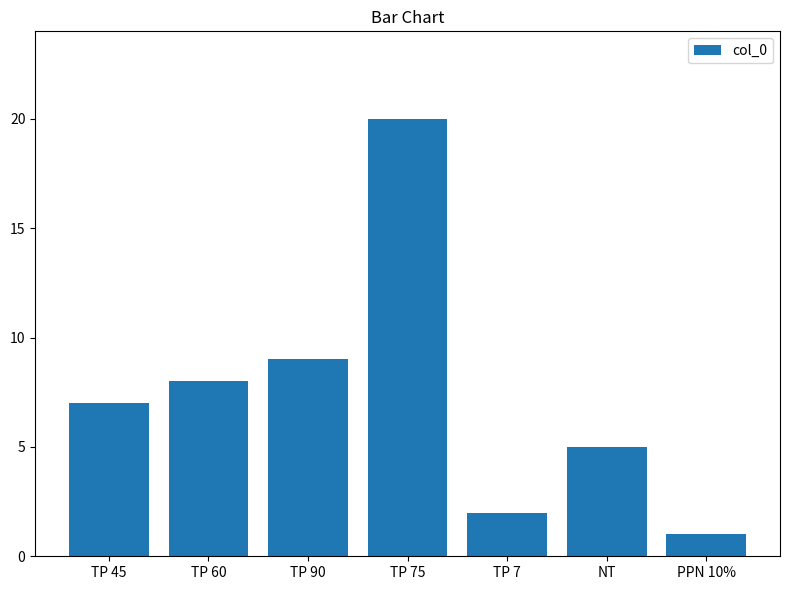

The chart shows a value of 2 at TP 90. True or false?

False